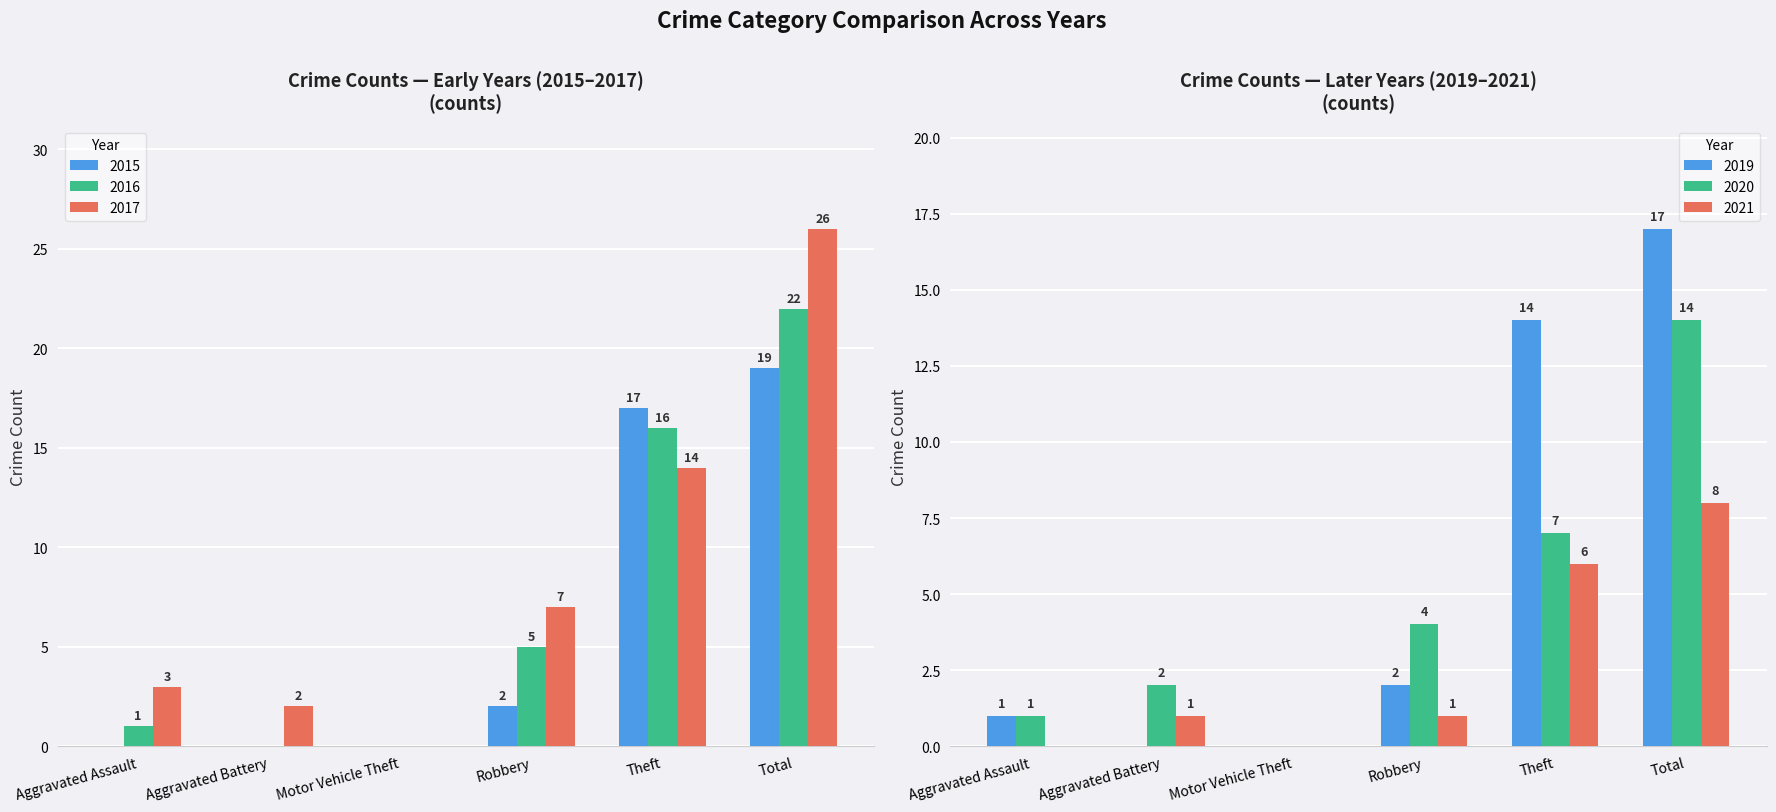

What position from the left is Theft?

5